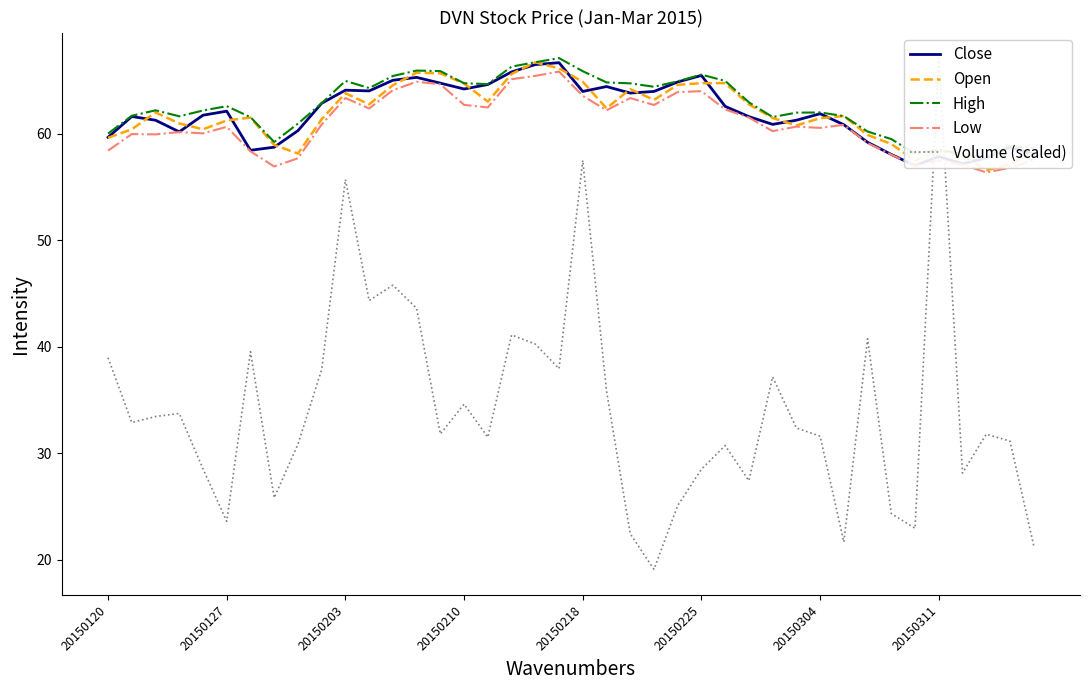

Rank the series by their maximum value, from highest to lowest.

High, Volume (scaled), Open, Close, Low